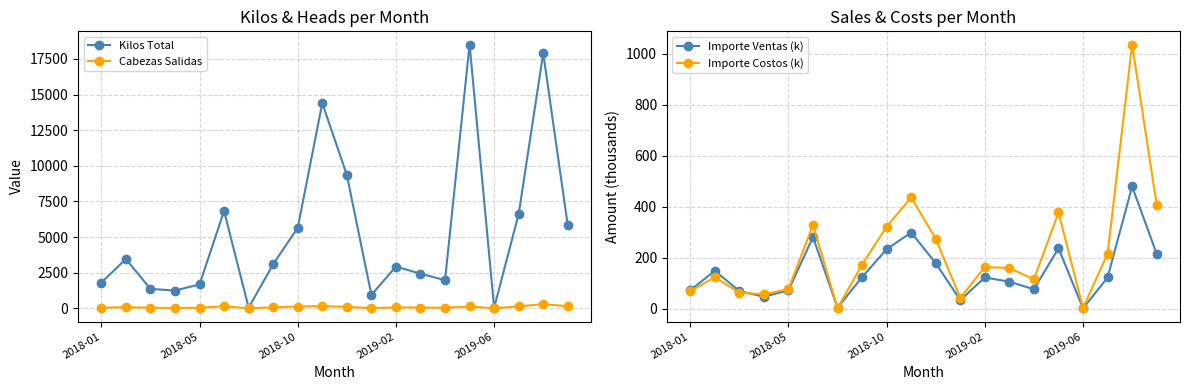

How many interior local peaks does the Kilos Total series have?

6